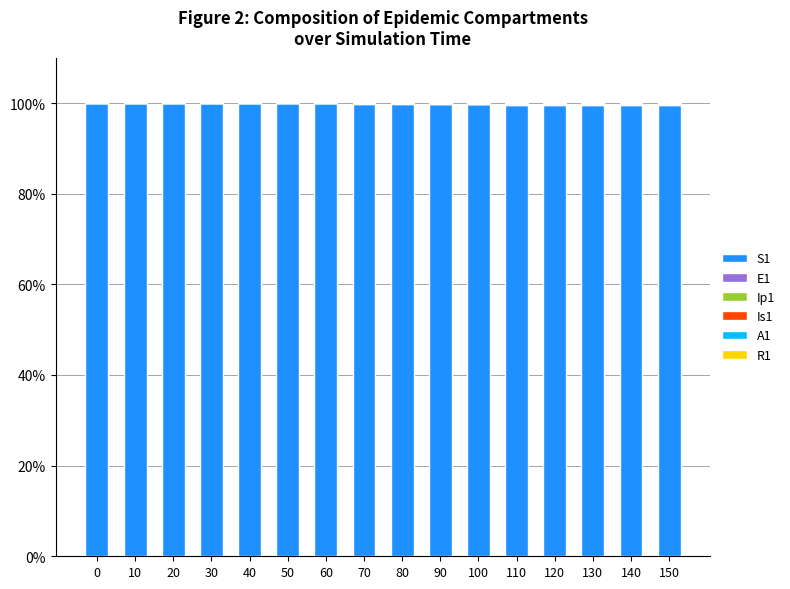

How many distinct data groups are displayed?

6